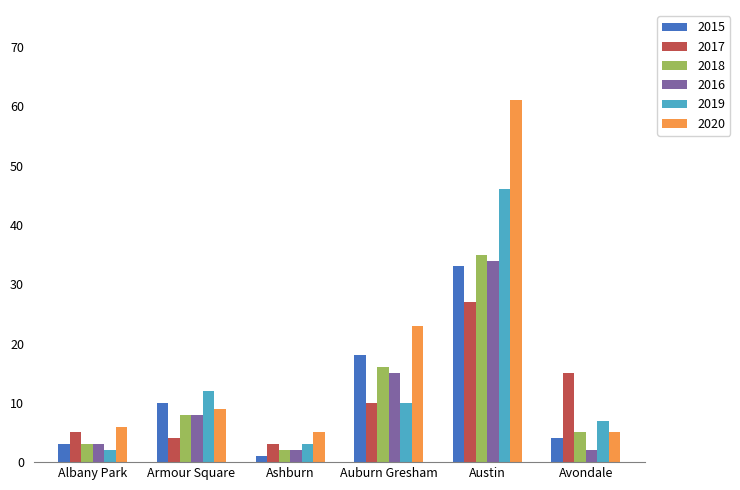

Which series has the largest range (max minus min)?

2020